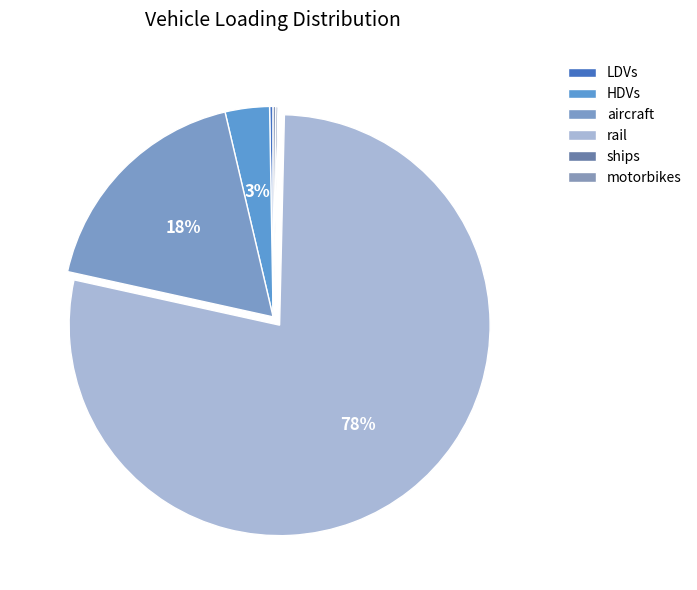

Rank the categories by value from lowest to highest.

ships, motorbikes, LDVs, HDVs, aircraft, rail